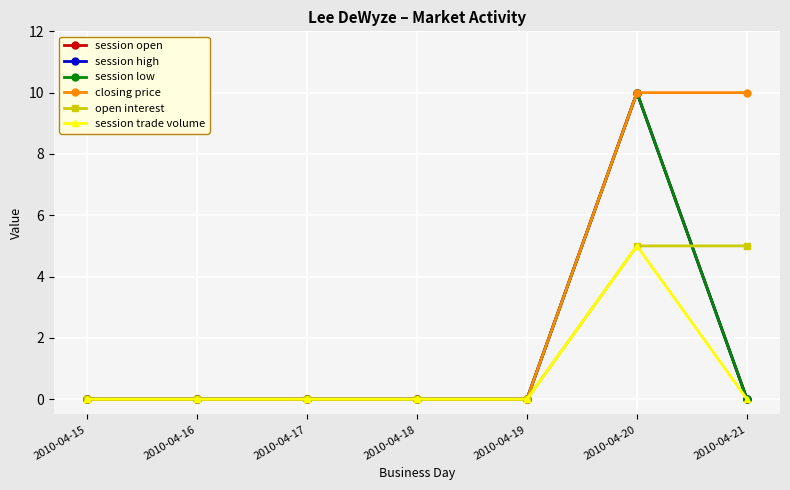

Is this an area chart (filled region under the line)?

No